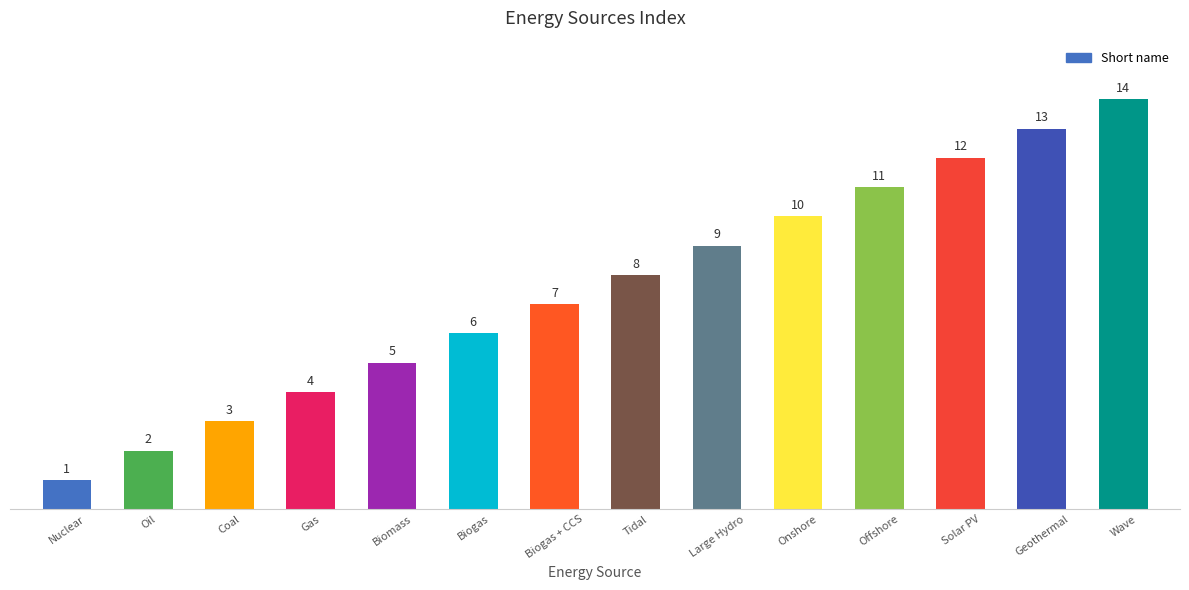

Are the bars grouped side by side (vs. stacked)?

No